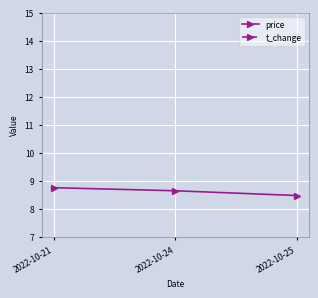

Which category has the highest value across all series?

2022-10-21